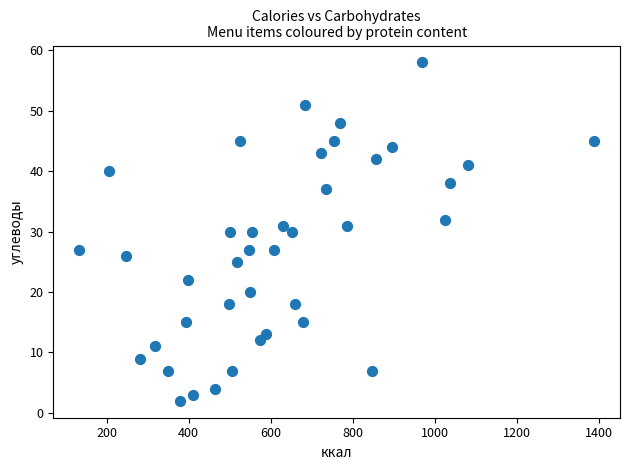

What is the range of X values (max minus min)?

1256